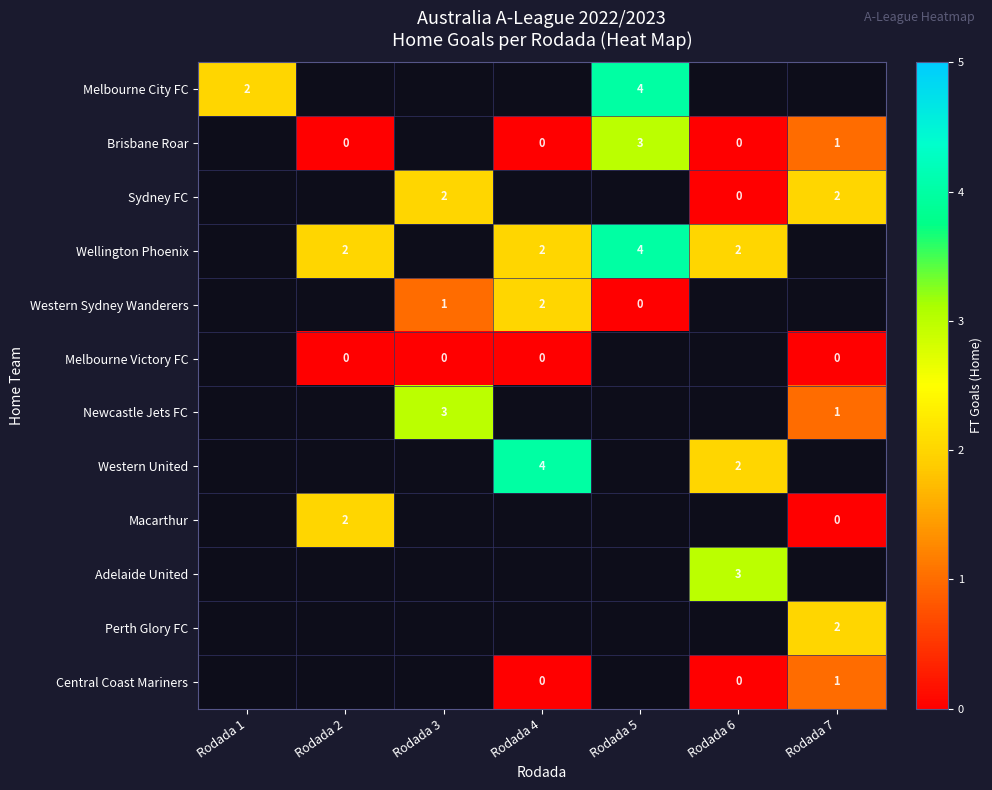

Count the number of data series in this chart.

12